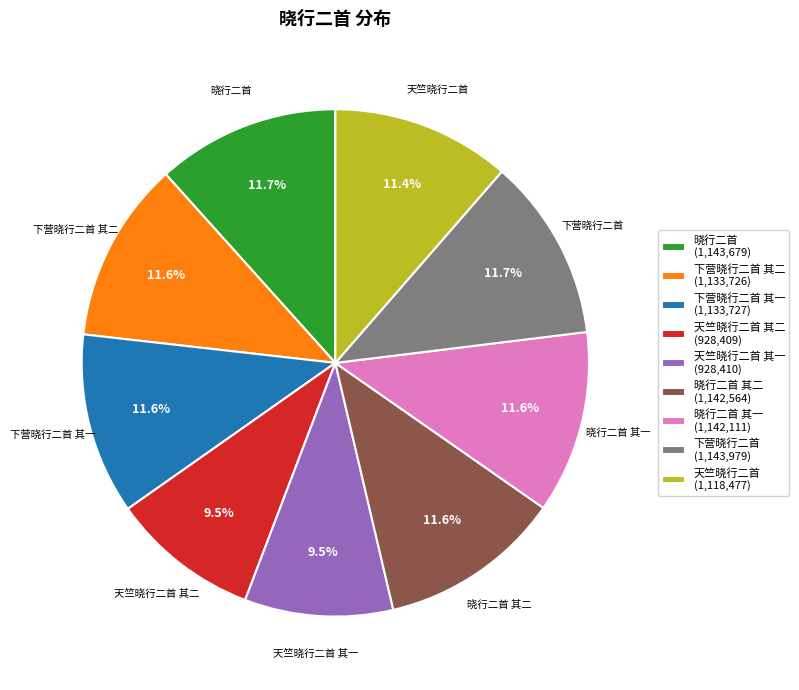

Is 晓行二首 其一 (1,142,111) the majority of the pie?

No